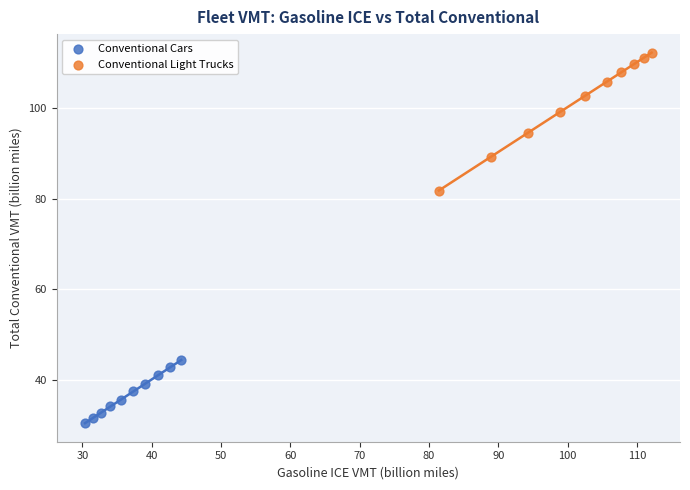

Which series contains the highest Y value?

Conventional Light Trucks